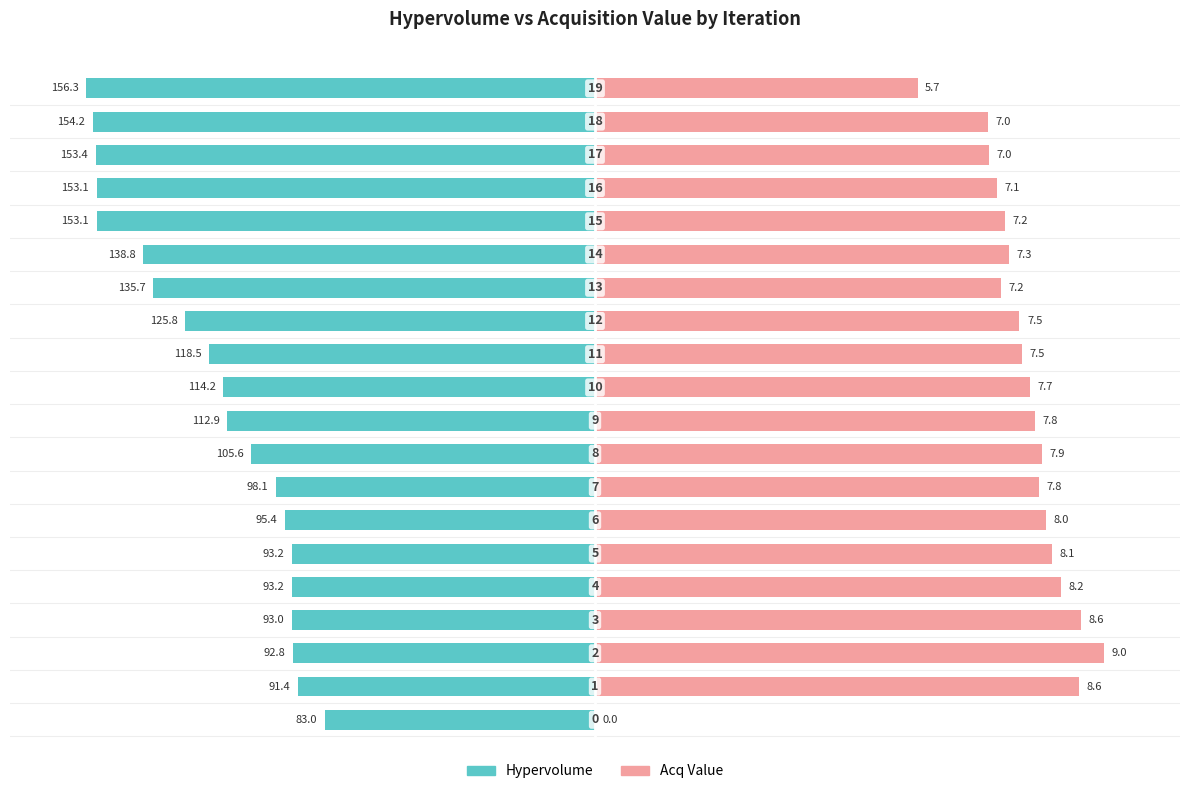

How many bars are there in each group?

2